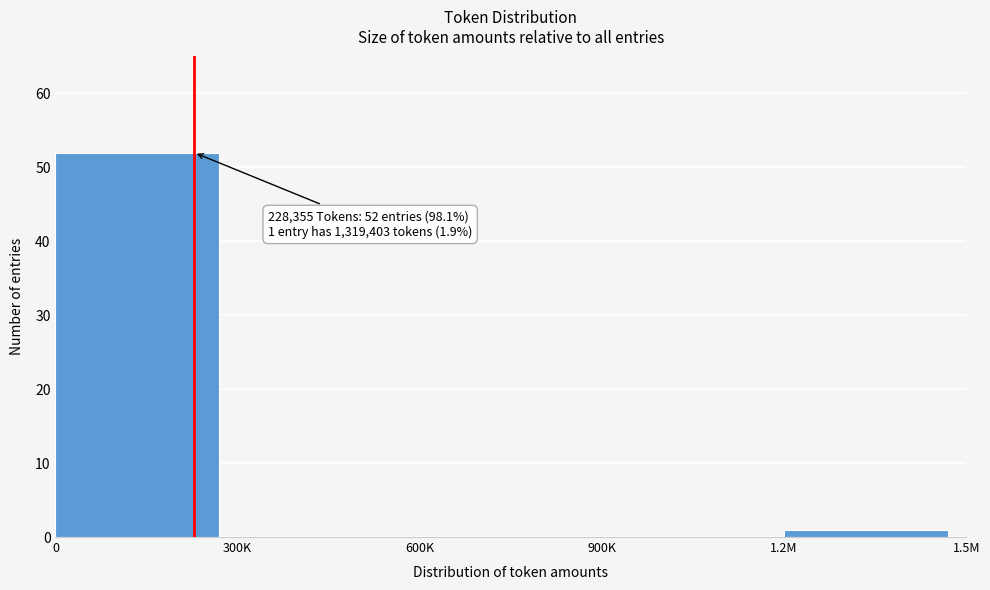

Reading left to right, list all the values displayed in this chart.

0=52	300K=0	600K=0	900K=0	1.2M=1